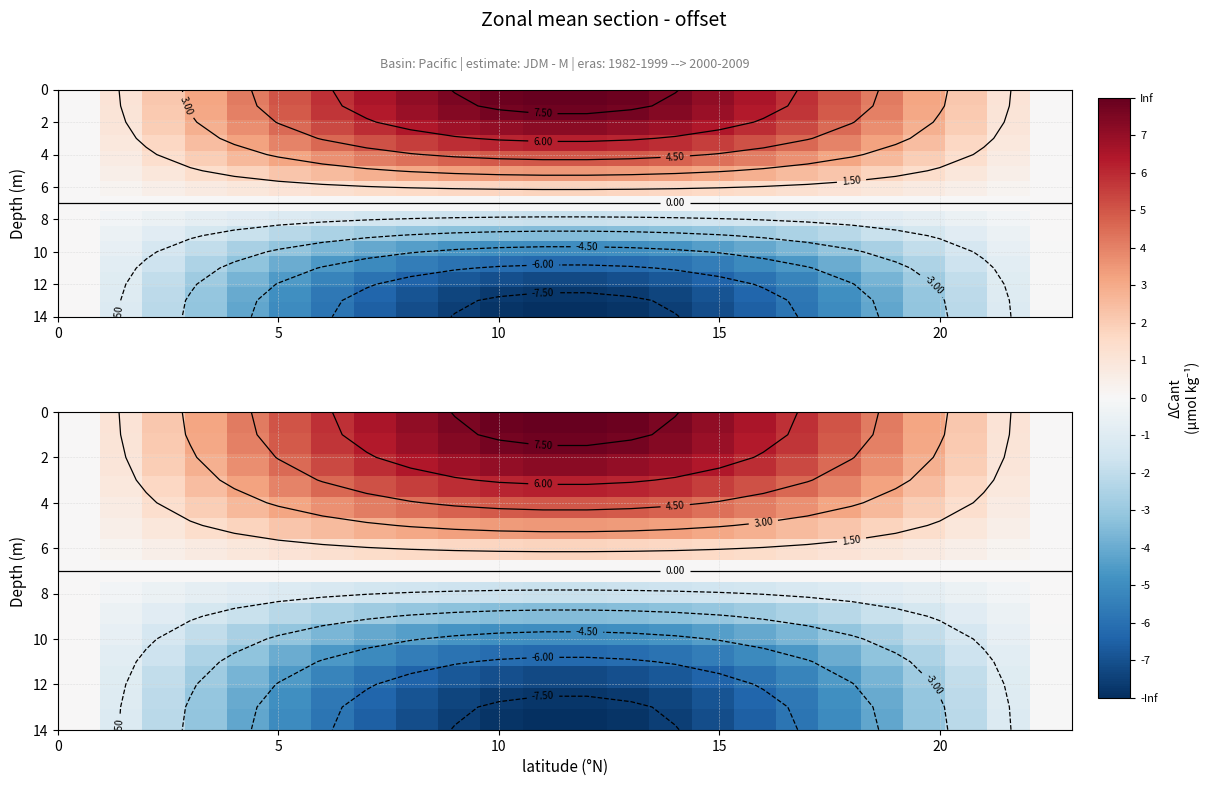

How many categories are shown in the chart?

24